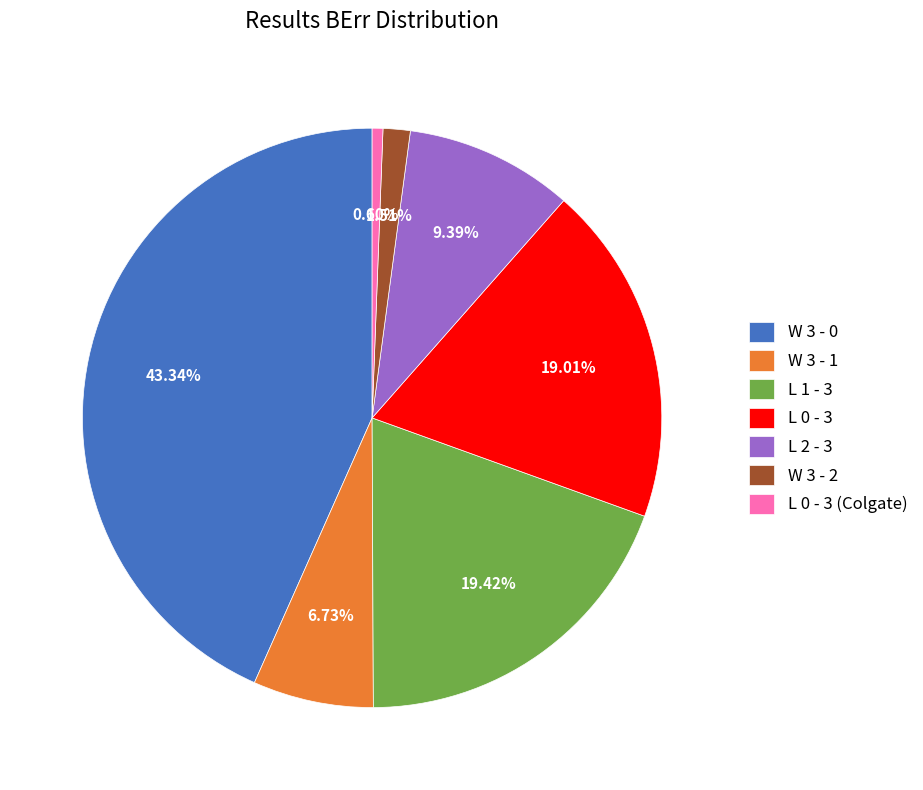

Do W 3 - 1 and L 1 - 3 together represent more than half of the pie?

No